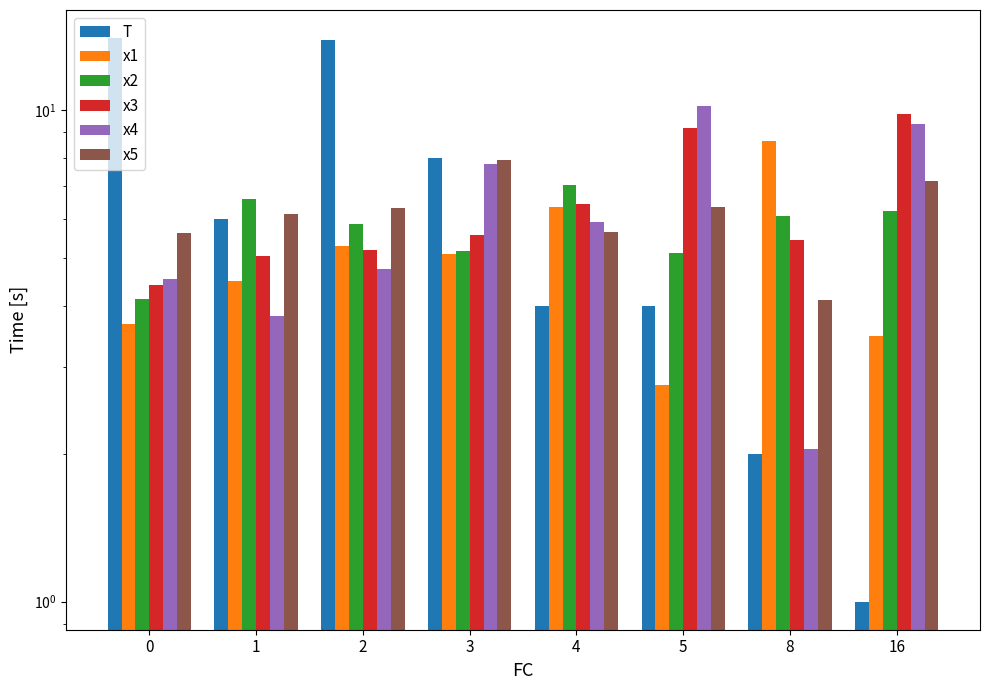

Reading left to right, list all the values displayed in this chart.

T: 14.0	6.0	13.9	8.0	4.0	4.0	2.0	1.0
x1: 3.7	4.5	5.3	5.1	6.3	2.8	8.6	3.5
x2: 4.1	6.6	5.9	5.2	7.0	5.1	6.1	6.2
x3: 4.4	5.0	5.2	5.6	6.4	9.2	5.4	9.8
x4: 4.5	3.8	4.7	7.8	5.9	10.2	2.0	9.4
x5: 5.6	6.2	6.3	7.9	5.6	6.3	4.1	7.2